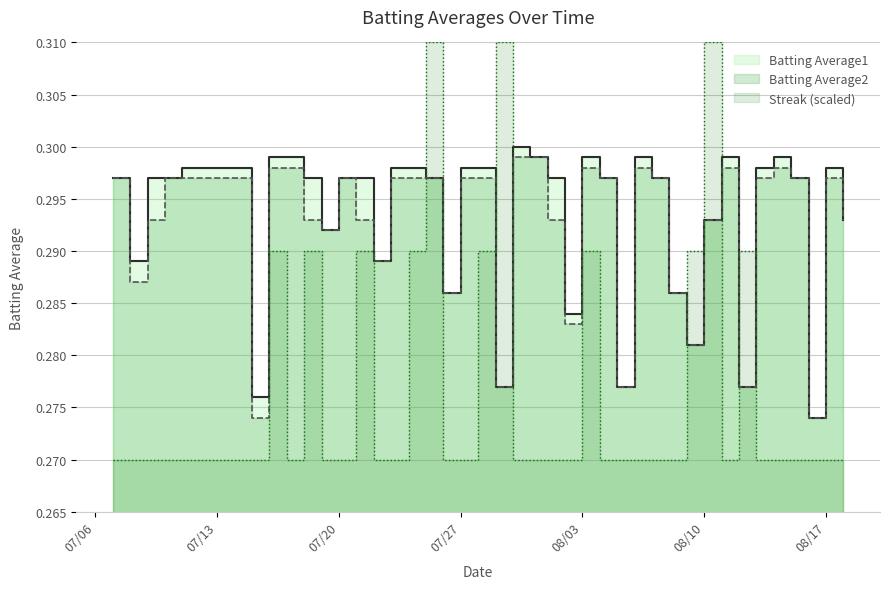

The Batting Average1 series shows 0.4 at 2010-07-19. True or false?

False